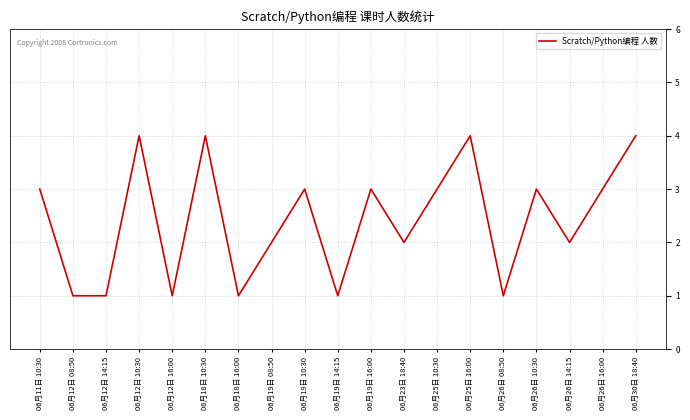

What is the maximum value shown in the chart?

4